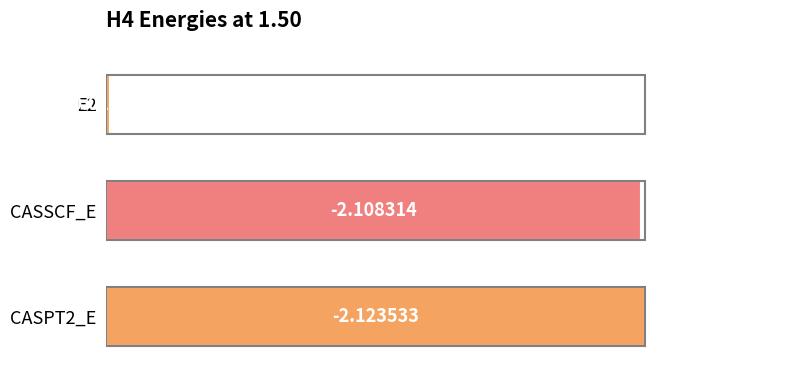

Does the chart contain any negative values?

No